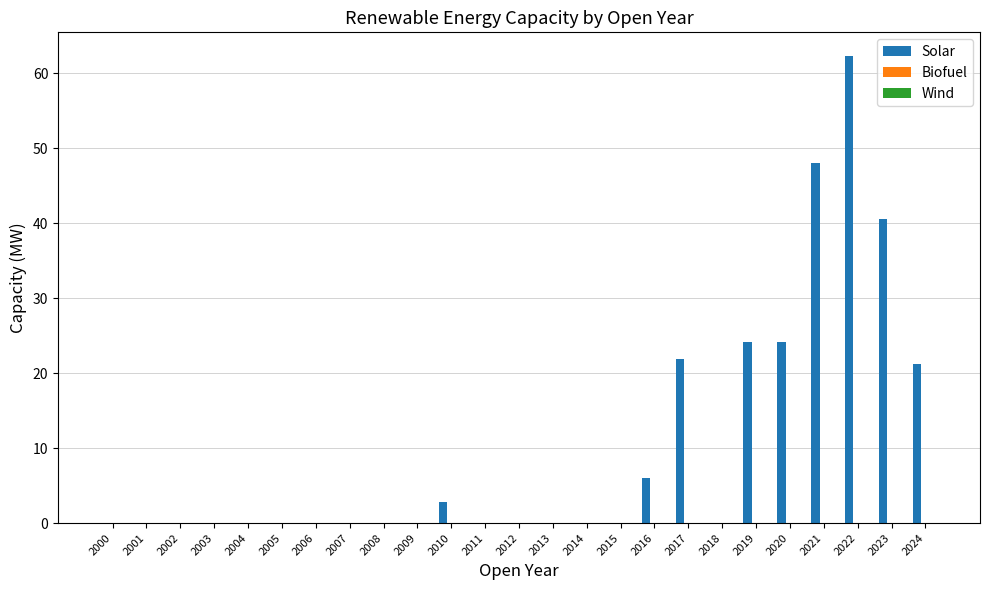

Approximately how many times larger is the value at 2022 compared to 2010?

22.3